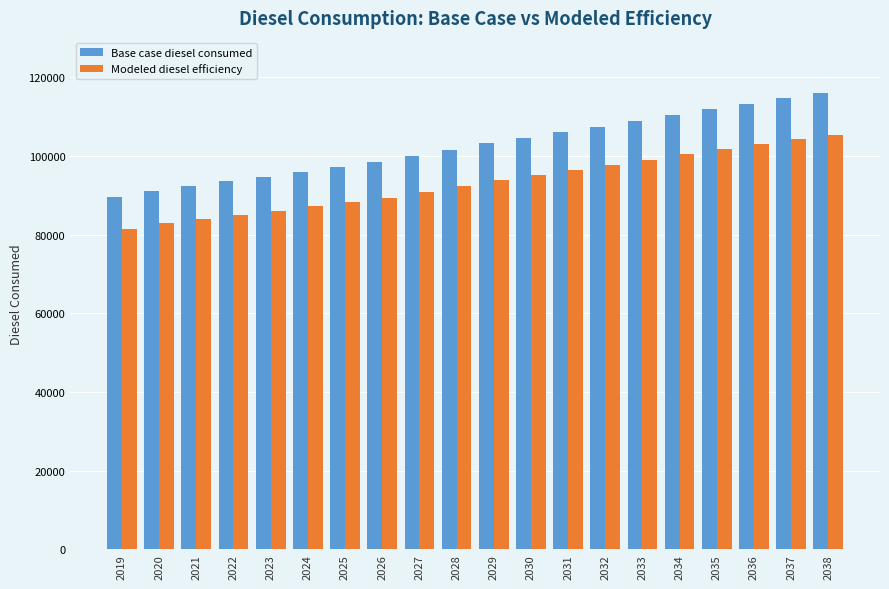

Count the number of data series in this chart.

2